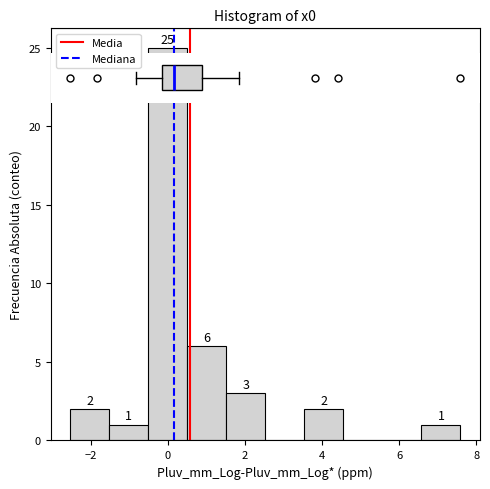

Over which range of the x-axis is the bar tallest?

-0.6 to 0.4